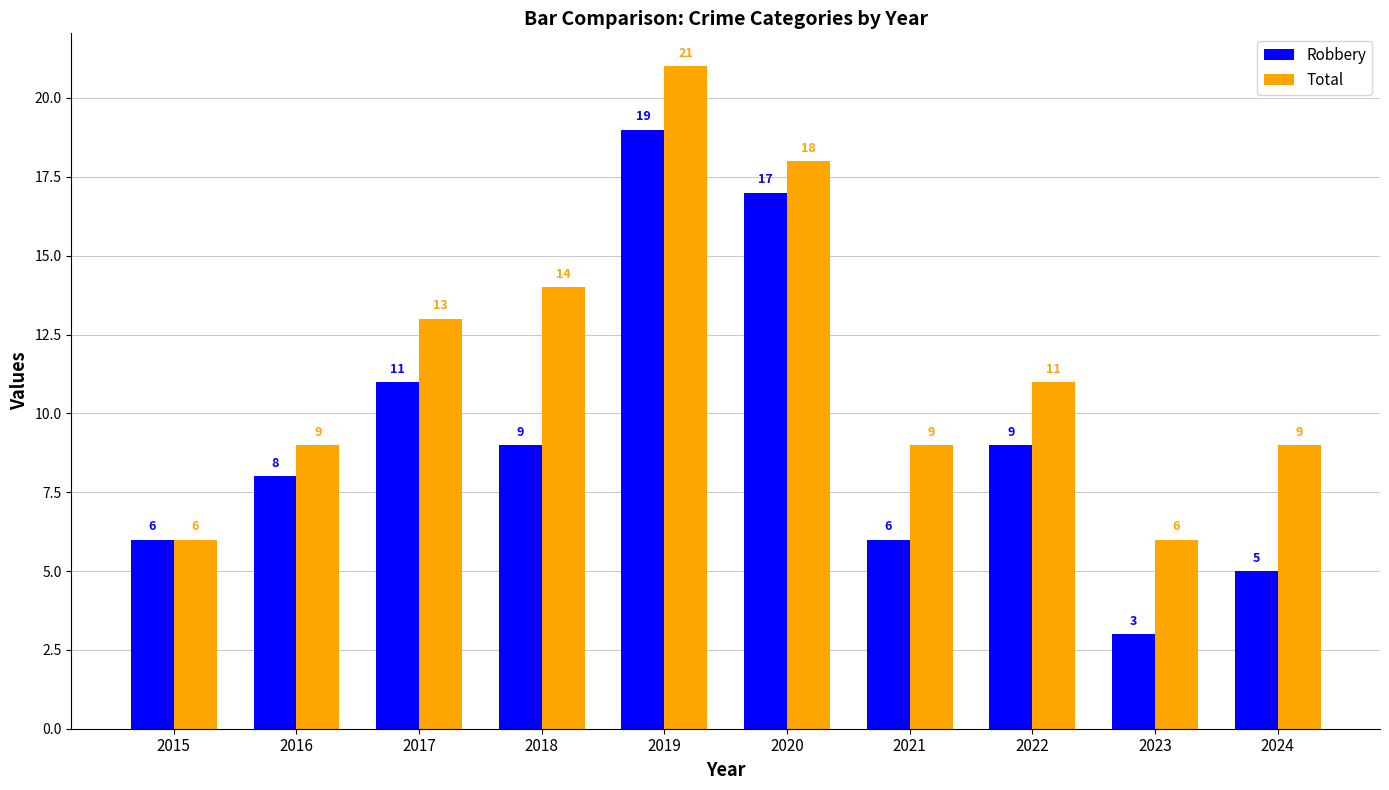

Is it true that Robbery equals 9 at 2022?

True